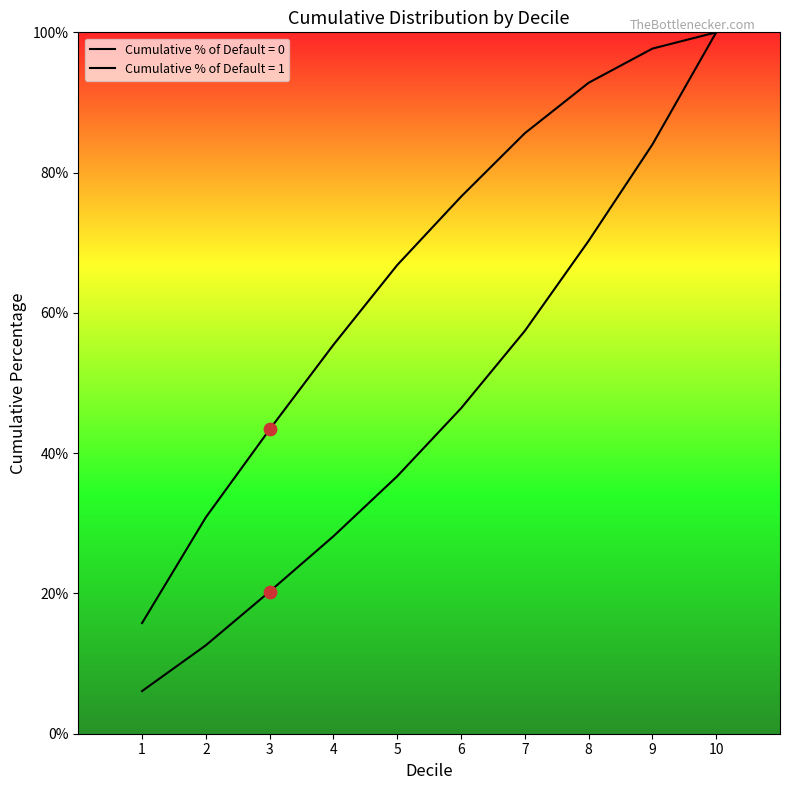

What is the total value across all series at 1?

21.9